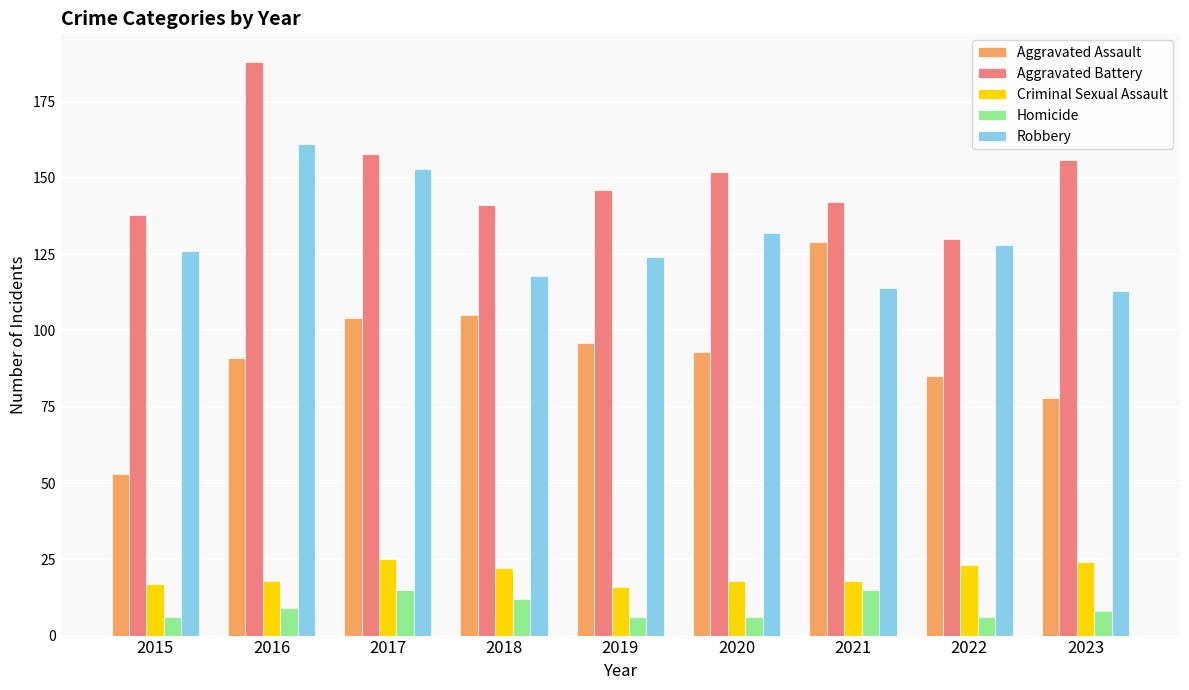

At which category is the sum across all series the highest?

2016